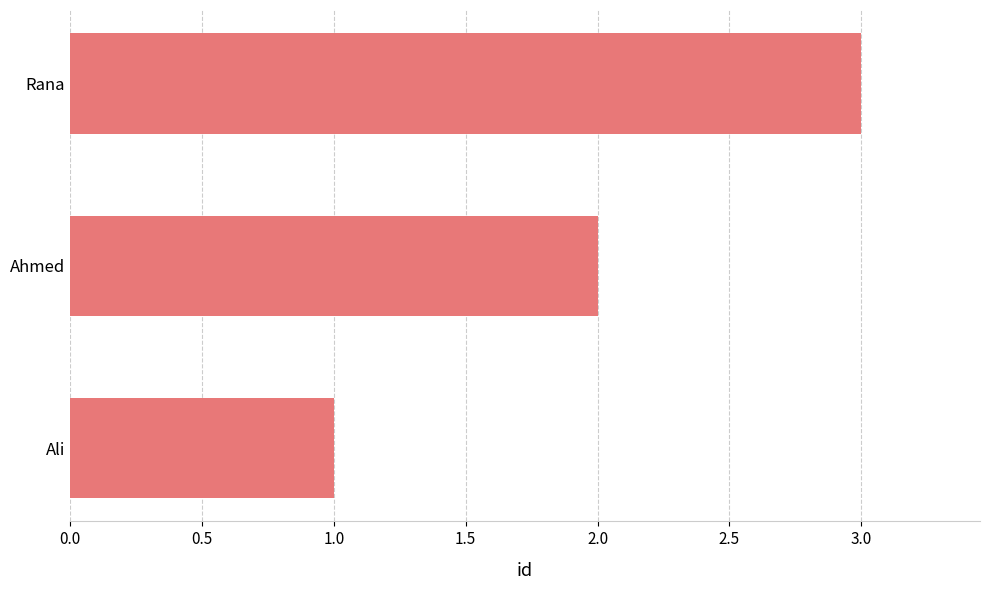

The value at Ahmed is 2. True or false?

True